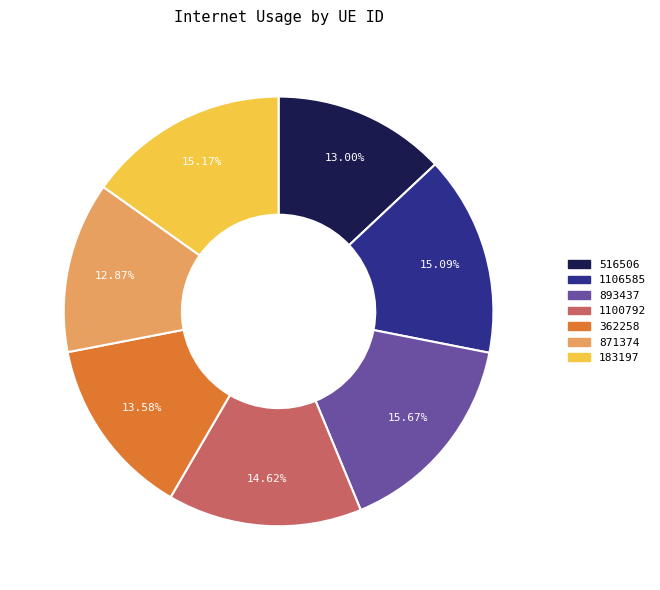

What portion of the pie excludes 362258?

86.4%